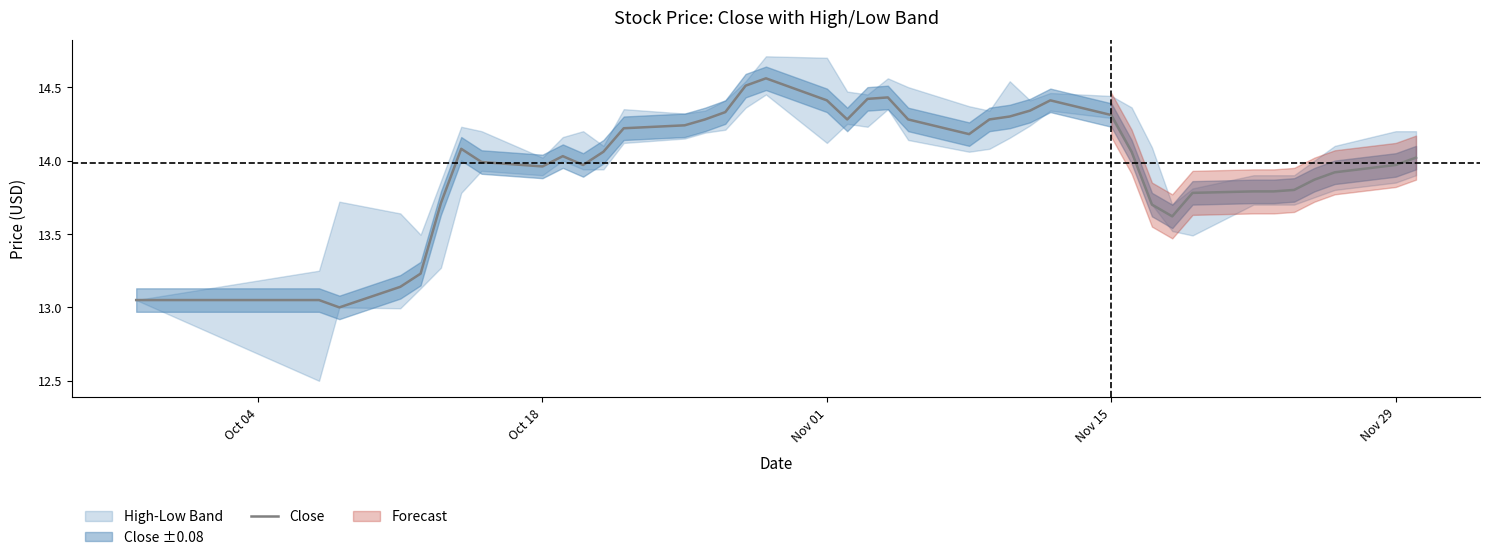

The Close series shows 14.3 at Nov 15. True or false?

True